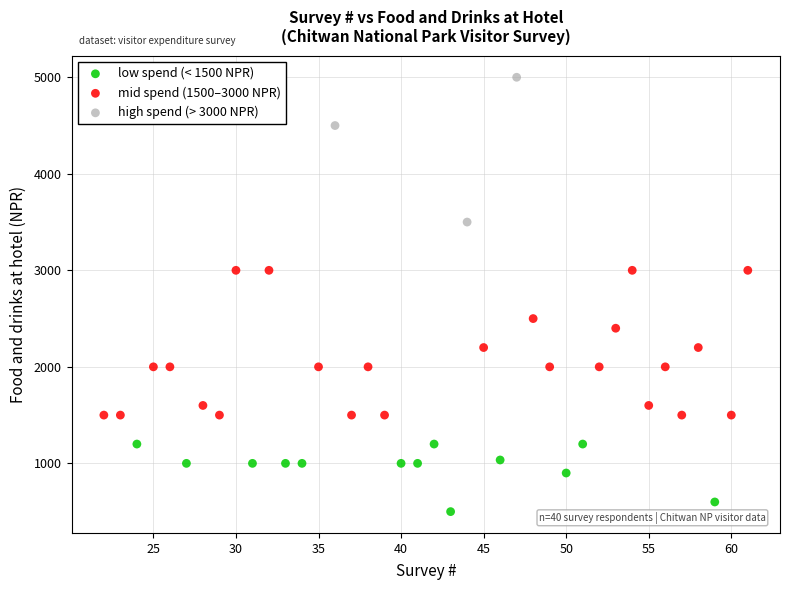

Which series reaches the maximum Y coordinate?

high spend (> 3000 NPR)